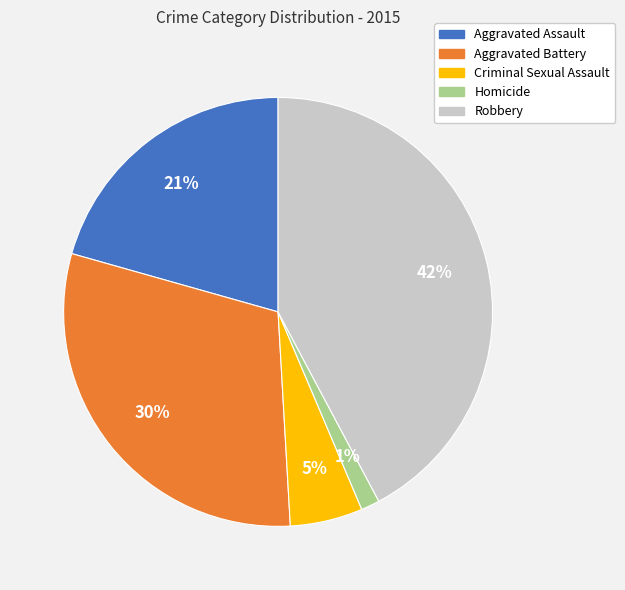

What is the smallest slice in the pie chart?

Homicide